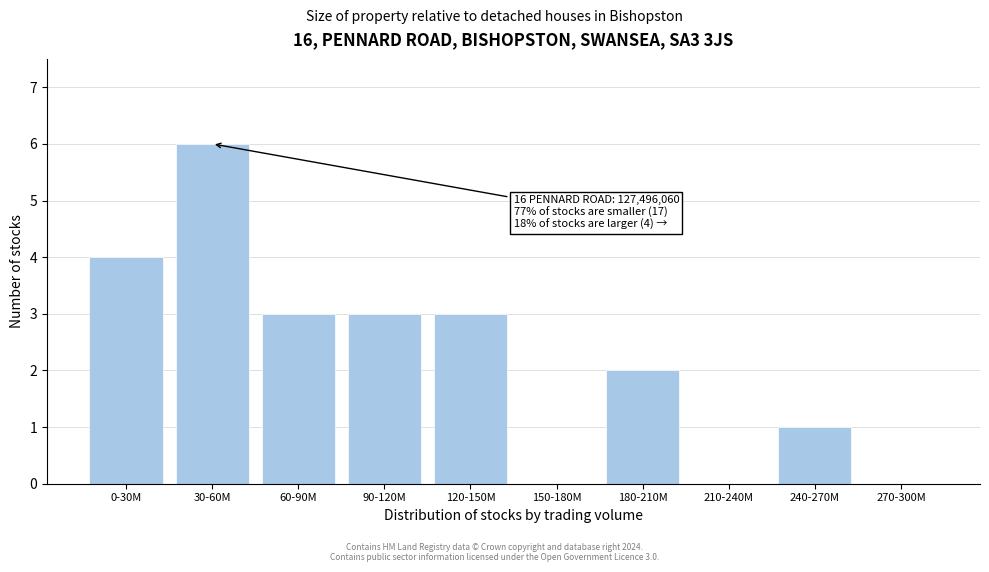

Reading left to right, what are all the values shown in this chart?

0-30M=4	30-60M=6	60-90M=3	90-120M=3	120-150M=3	150-180M=0	180-210M=2	210-240M=0	240-270M=1	270-300M=0